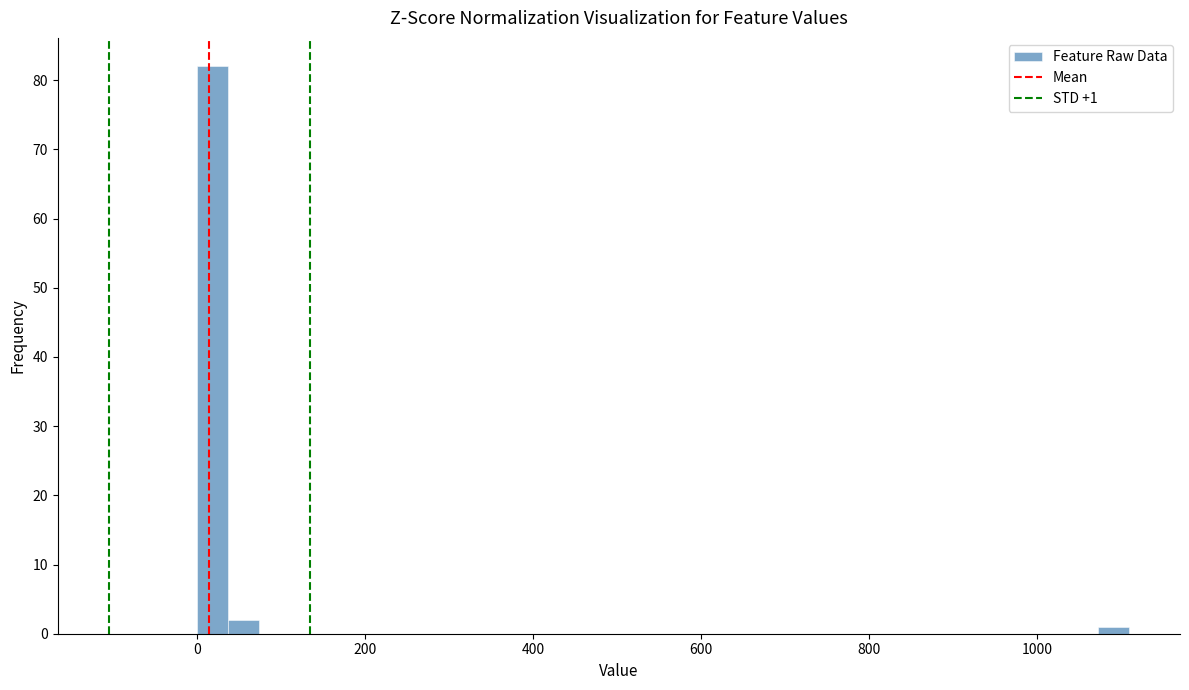

Around what value on the x-axis is the tallest bar? Give the approximate position of its centre, as read against the axis.

20